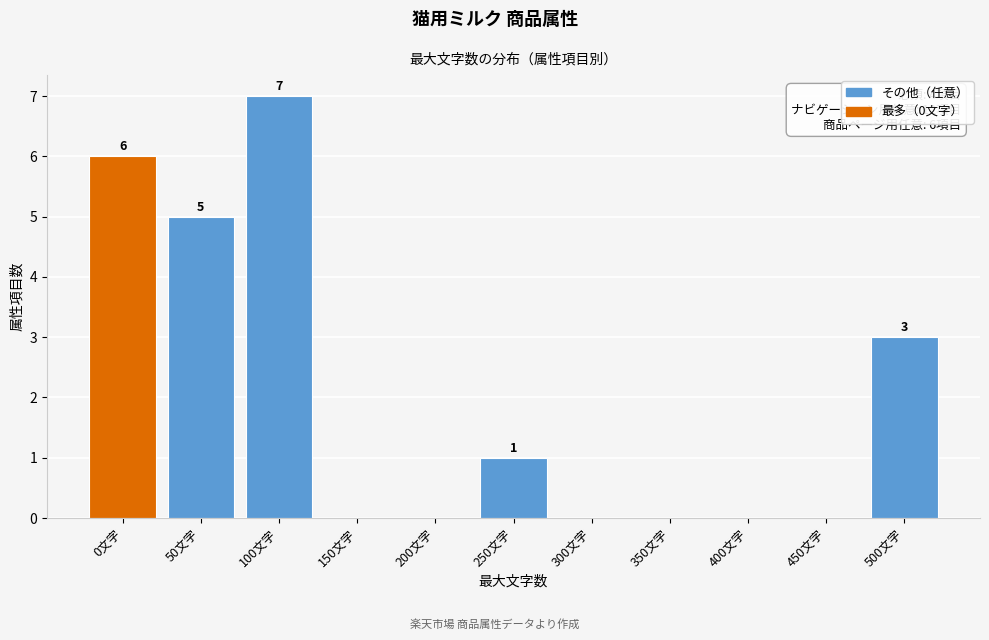

Reading left to right, extract all data points from this chart.

0文字=6	50文字=5	100文字=7	150文字=0	200文字=0	250文字=1	300文字=0	350文字=0	400文字=0	450文字=0	500文字=3